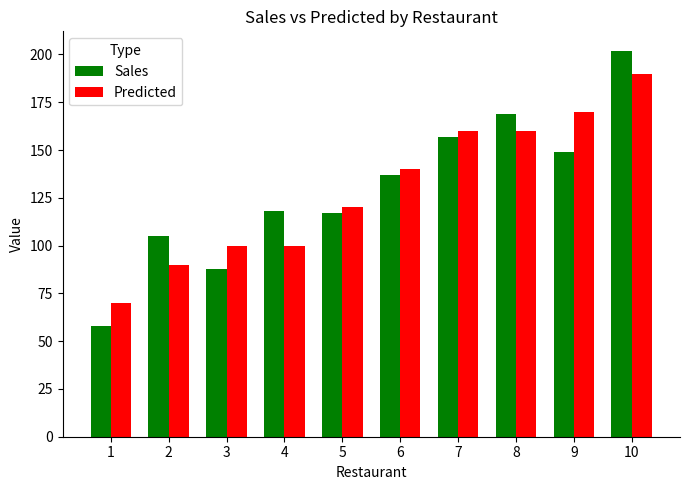

What is the approximate value of Sales at 6, to the nearest 10?

140